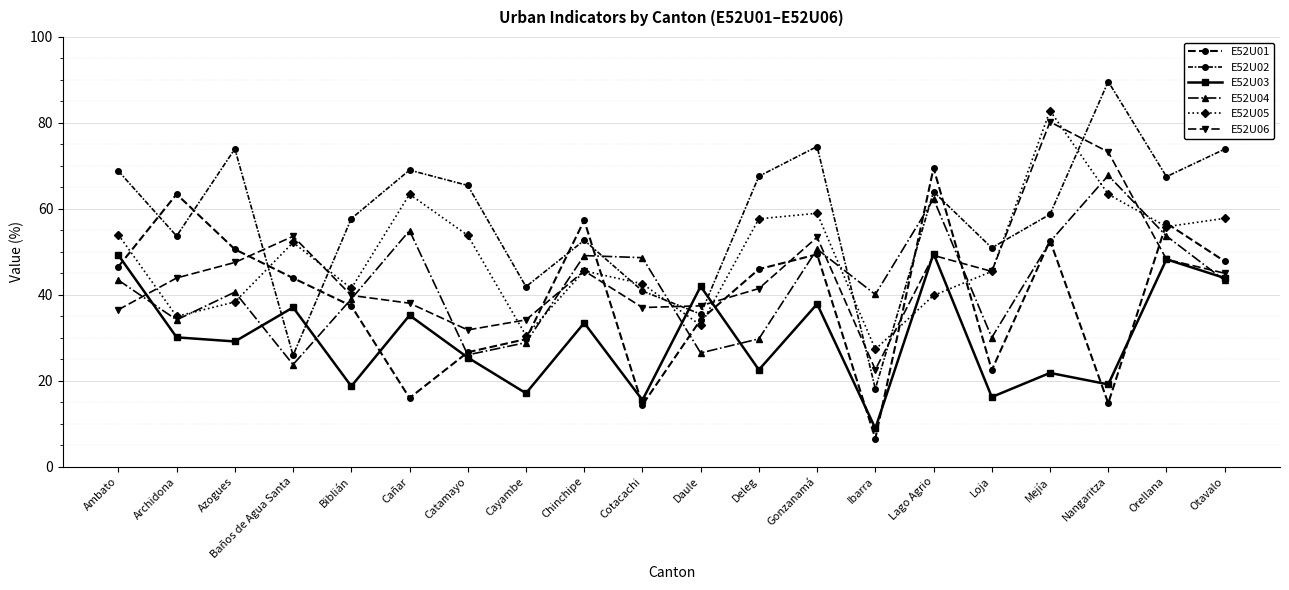

Reading right to left, what are all the values shown in this chart?

E52U01: 47.8	56.6	14.8	52.6	22.4	69.5	6.5	49.4	46.0	34.2	14.4	57.3	29.7	26.6	16.0	37.4	43.9	50.6	63.4	46.6
E52U02: 73.9	67.5	89.6	58.7	50.9	64.0	18.1	74.5	67.6	35.5	40.9	52.7	41.9	65.4	69.0	57.7	25.9	74.0	53.7	68.8
E52U03: 43.9	48.2	19.1	21.8	16.2	49.6	8.9	37.9	22.5	41.9	15.5	33.5	17.1	25.4	35.2	18.7	37.0	29.1	30.1	49.2
E52U04: 43.3	53.7	67.8	52.3	30.0	62.3	40.1	50.6	29.7	26.4	48.6	49.1	28.9	26.0	54.9	39.0	23.7	40.6	34.1	43.4
E52U05: 57.8	55.8	63.4	82.8	45.4	39.8	27.3	59.0	57.7	32.9	42.5	45.5	30.5	53.8	63.4	41.5	52.2	38.3	35.0	54.0
E52U06: 45.0	48.2	73.2	80.2	45.4	49.1	22.6	53.4	41.4	37.4	37.0	45.5	34.1	31.8	38.0	39.8	53.6	47.5	43.9	36.5